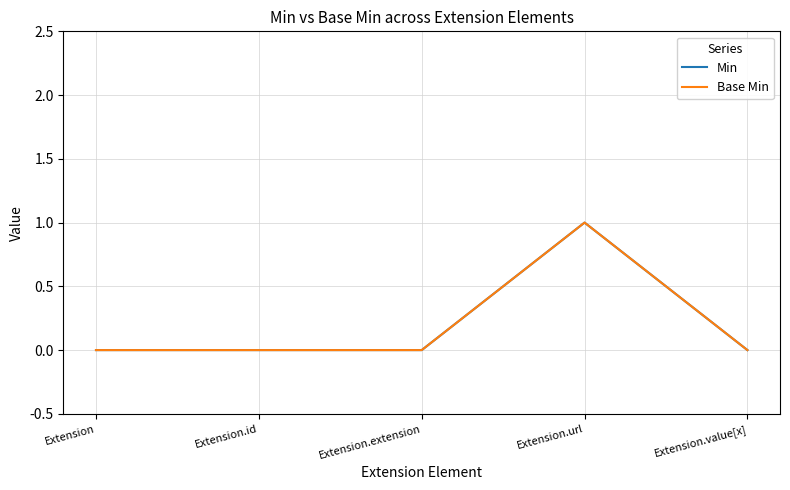

Does the chart display data point markers on the line(s)?

No